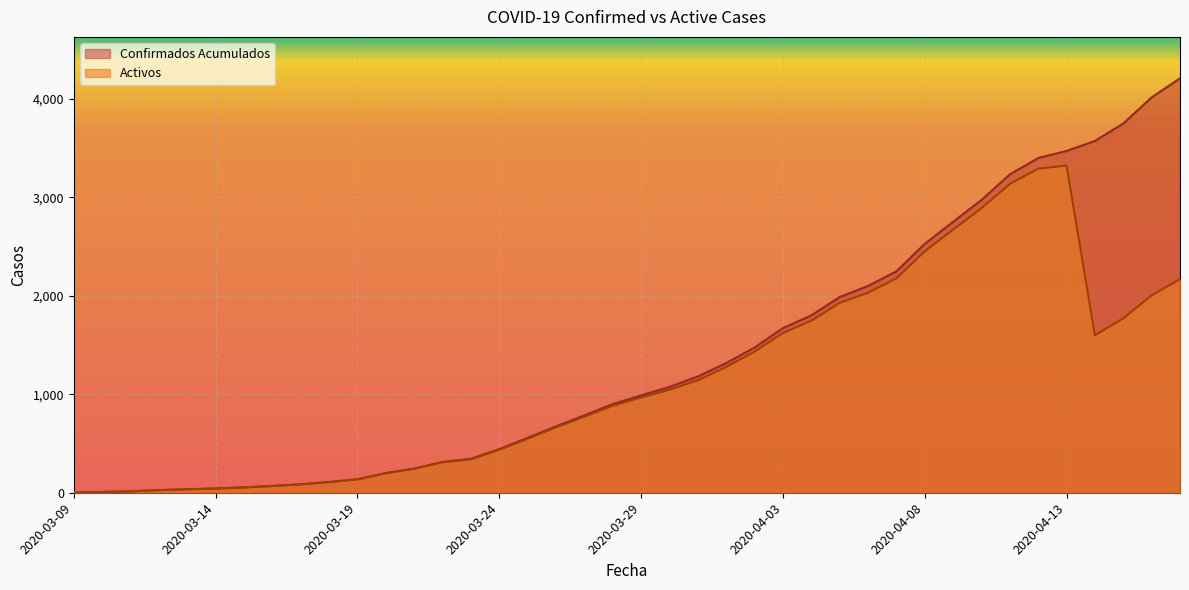

What are all the series names shown in the legend?

Confirmados Acumulados, Activos